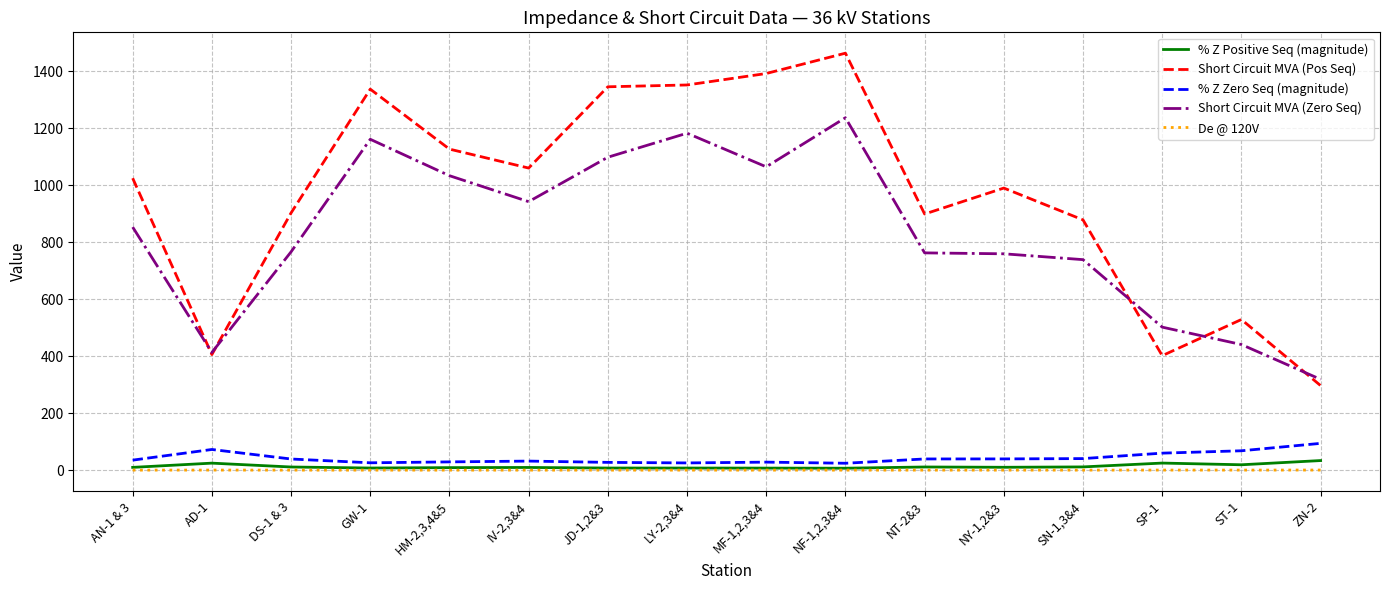

True or false: Short Circuit MVA (Zero Seq) and % Z Zero Seq (magnitude) intersect in this chart.

False